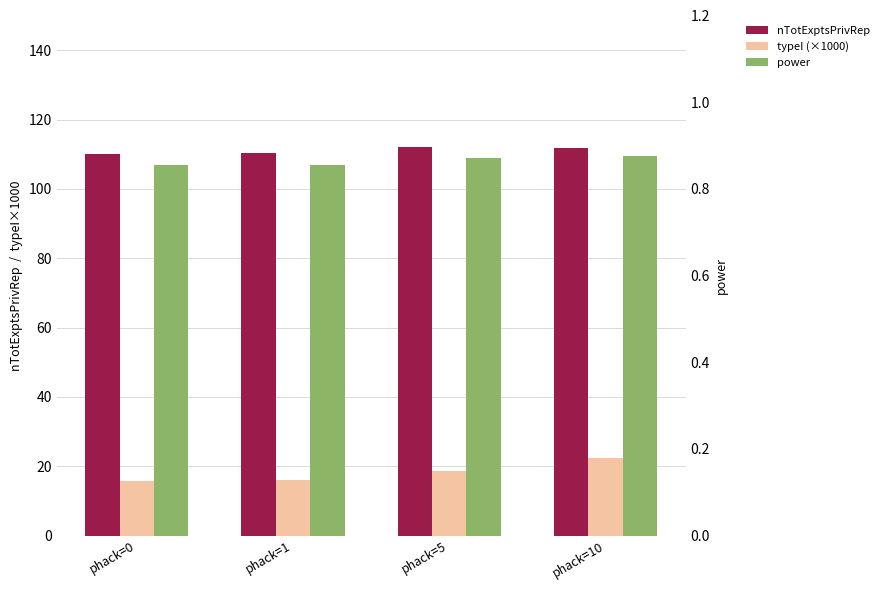

What is the maximum value for typeI (×1000)?

22.5